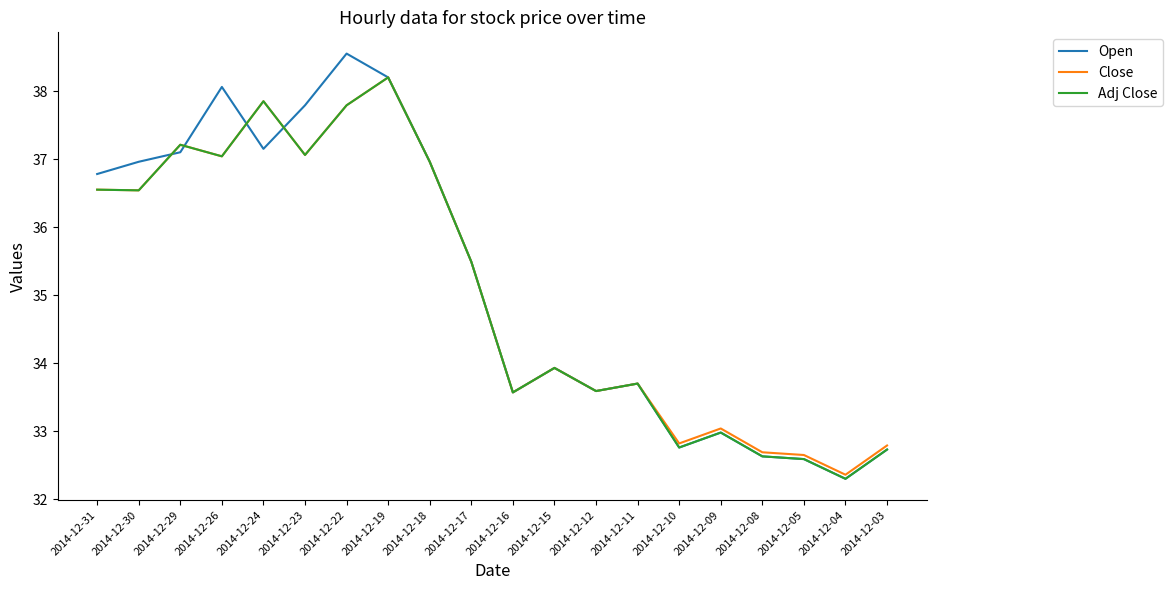

What is the minimum value shown in the chart?

32.3